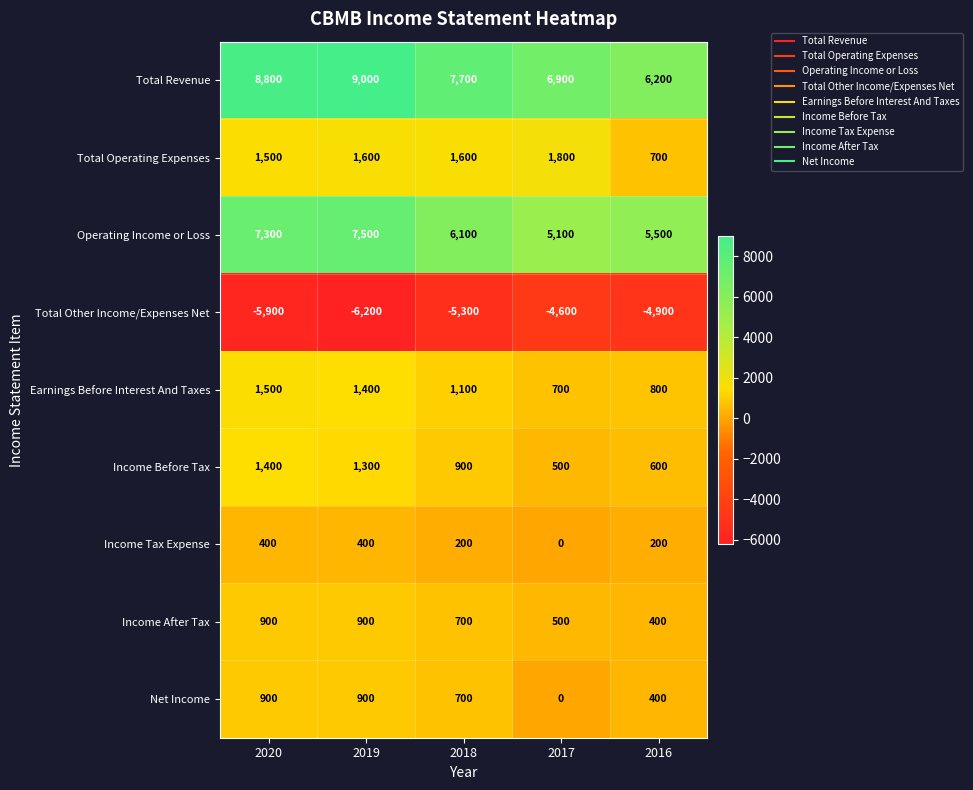

What is the difference between the second highest and minimum values in the Income Before Tax series?

800